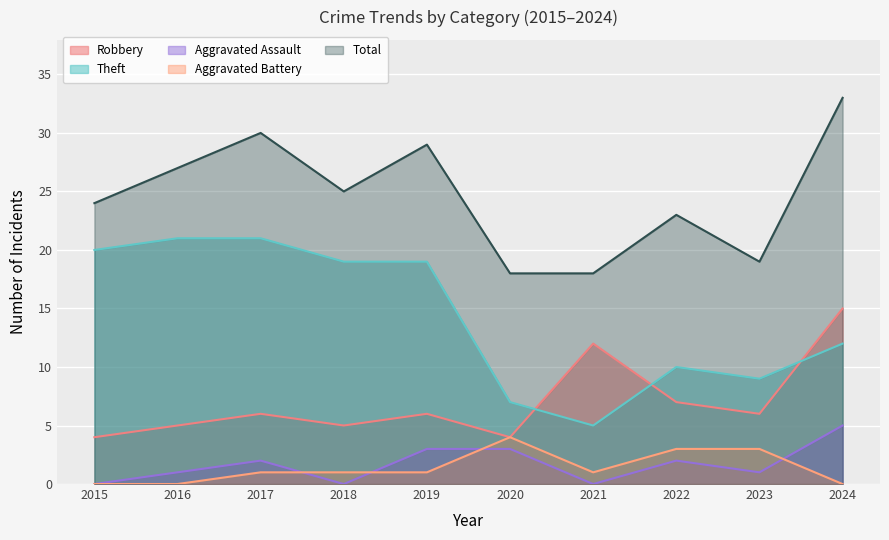

What is the difference between the highest and lowest values at 2021?

18